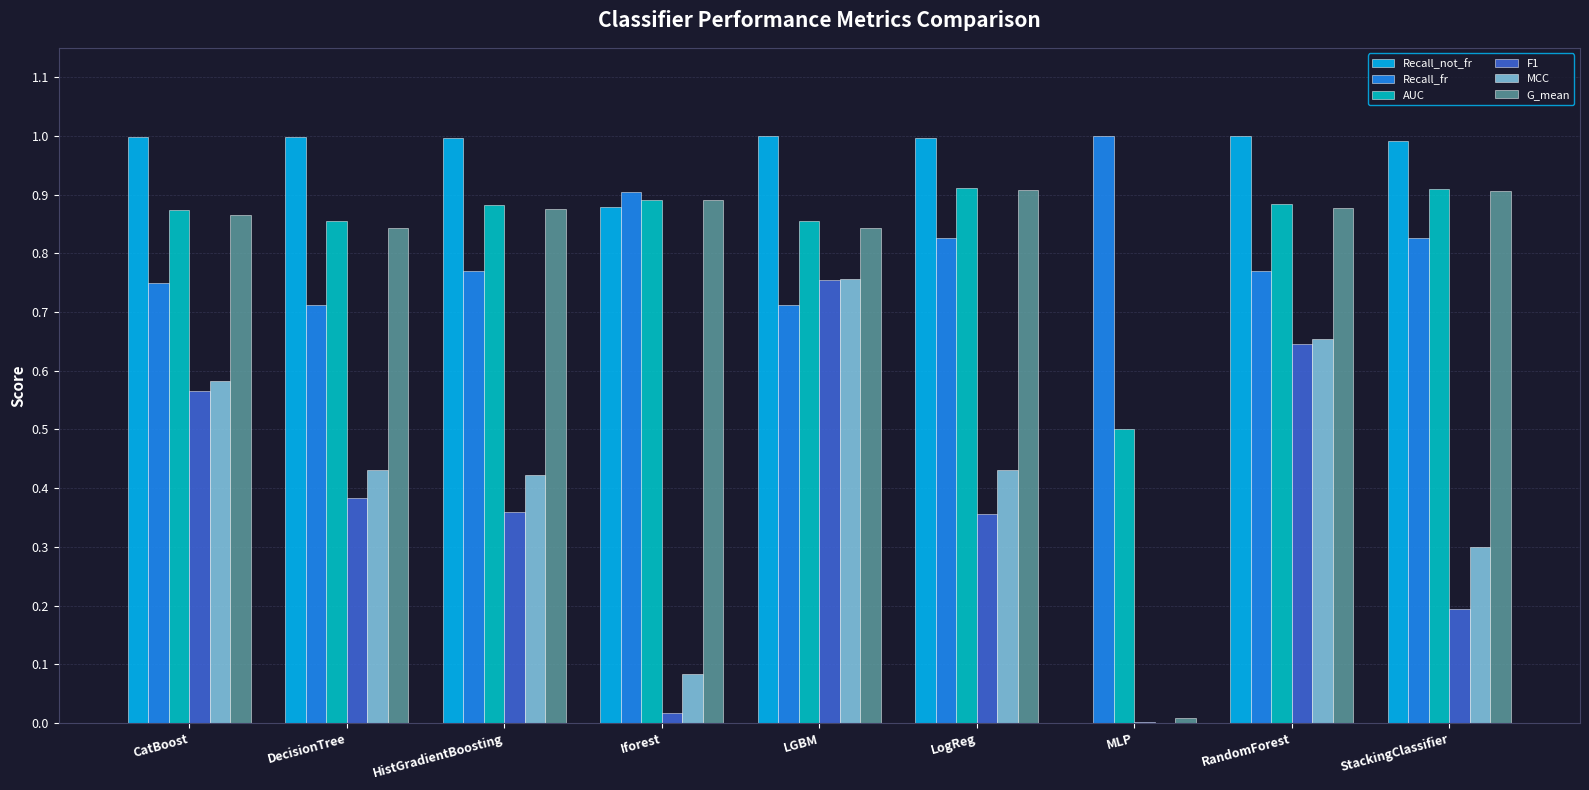

Does the chart contain stacked bars?

No